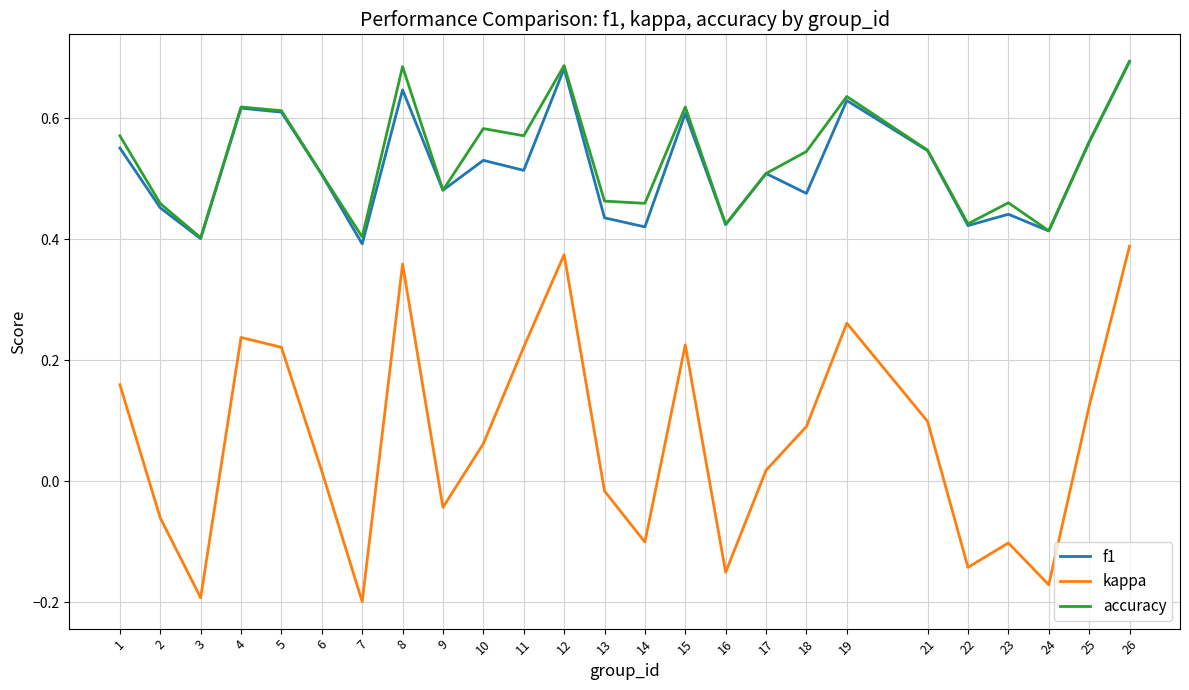

How many lines are shown in the chart?

3